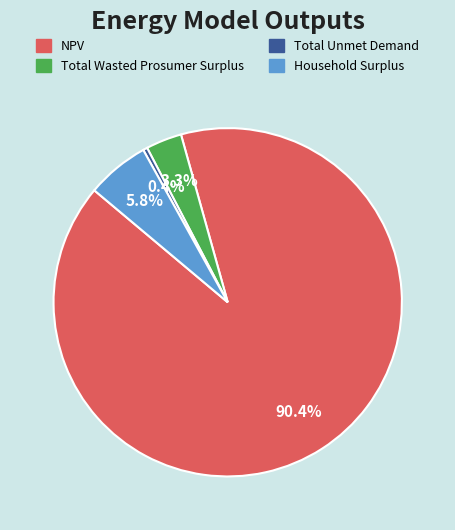

Count the number of slices in the pie.

4